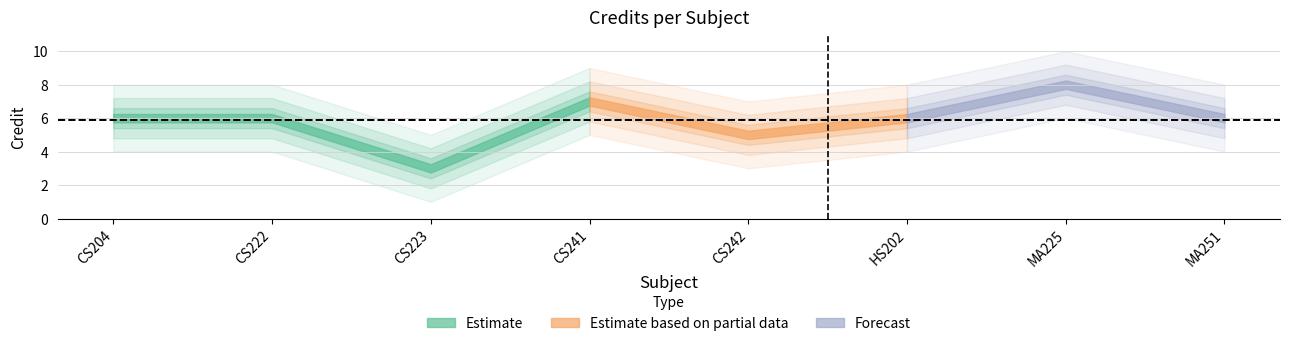

Reading right to left, transcribe all the data shown in this chart.

MA251=6	MA225=8	HS202=6	CS242=5	CS241=7	CS223=3	CS222=6	CS204=6